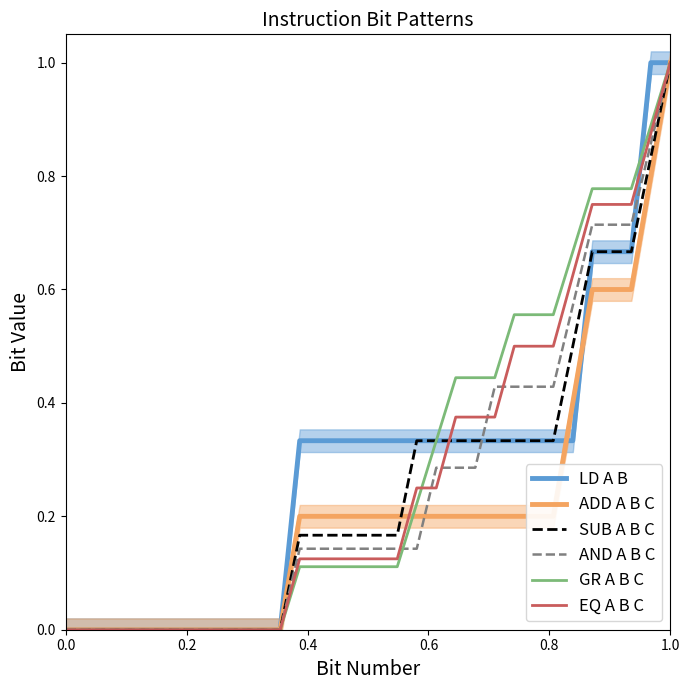

What is the greatest value displayed?

1.0